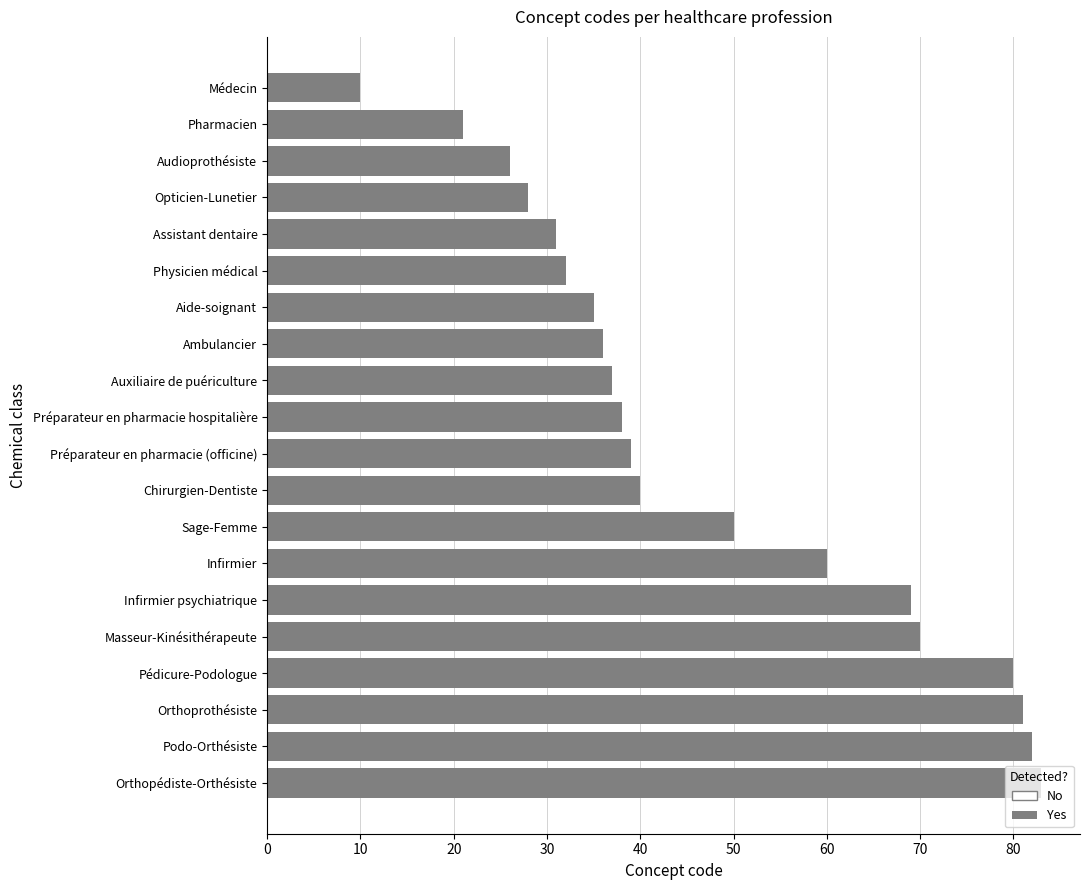

Rank the categories by value from highest to lowest.

Orthopédiste-Orthésiste, Podo-Orthésiste, Orthoprothésiste, Pédicure-Podologue, Masseur-Kinésithérapeute, Infirmier psychiatrique, Infirmier, Sage-Femme, Chirurgien-Dentiste, Préparateur en pharmacie (officine), Préparateur en pharmacie hospitalière, Auxiliaire de puériculture, Ambulancier, Aide-soignant, Physicien médical, Assistant dentaire, Opticien-Lunetier, Audioprothésiste, Pharmacien, Médecin